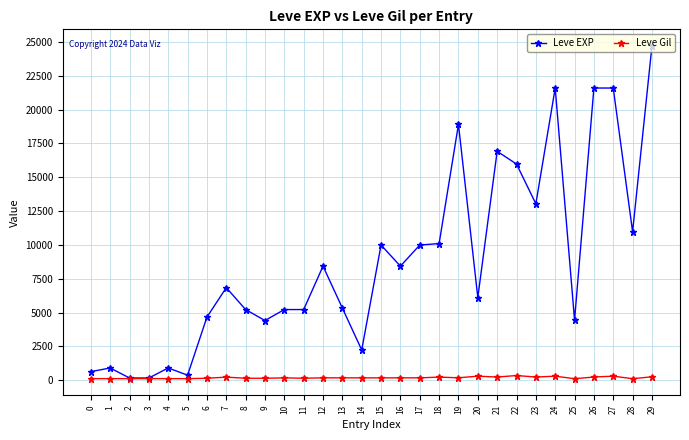

Between 4 and 23, which series saw the biggest shift?

Leve EXP